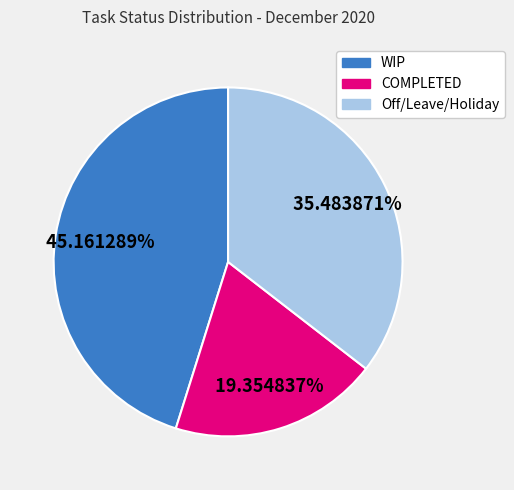

Does any single category account for the majority?

No